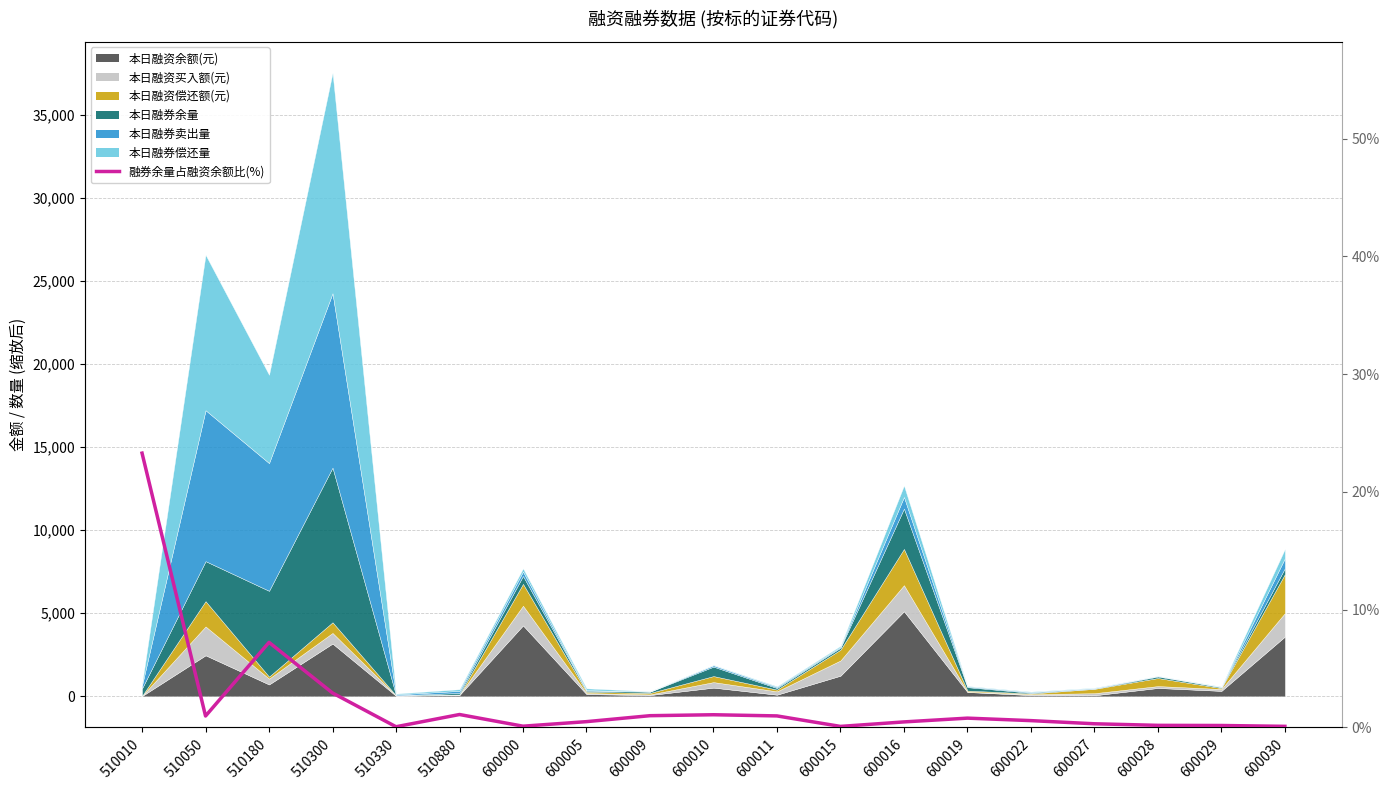

What is the difference between the maximum and minimum values?

23.2